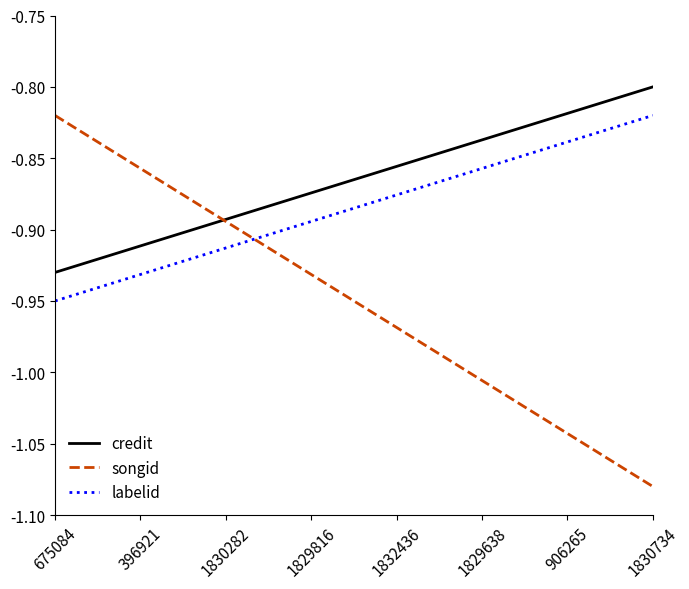

Which series has the largest total across all categories?

credit